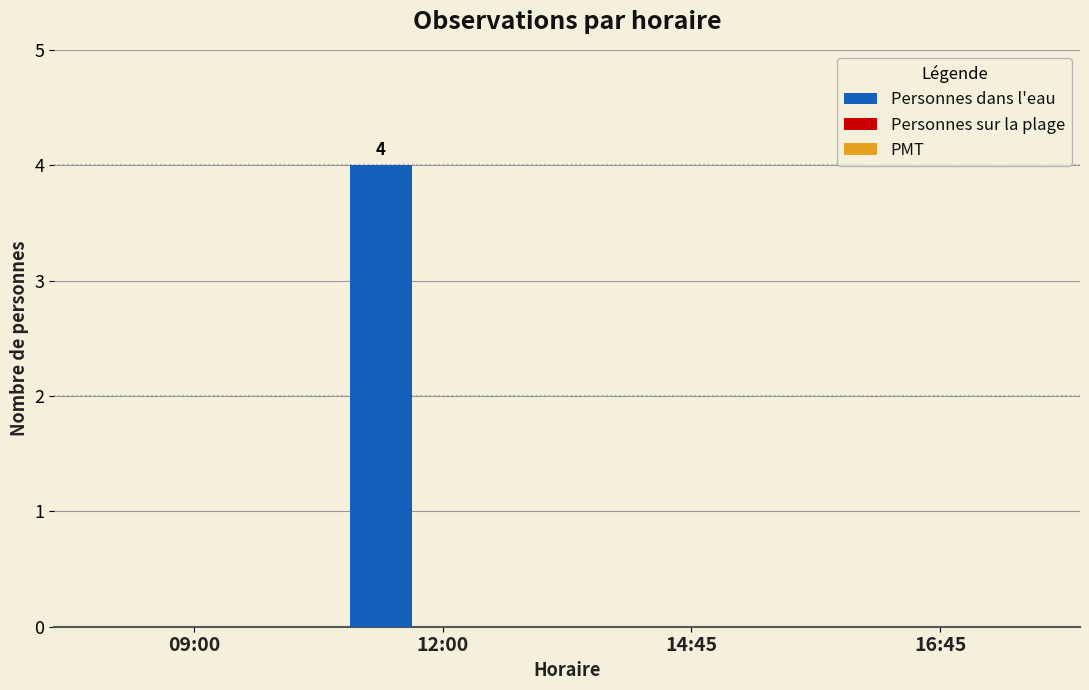

Which has a higher value, 09:00 or 12:00?

12:00